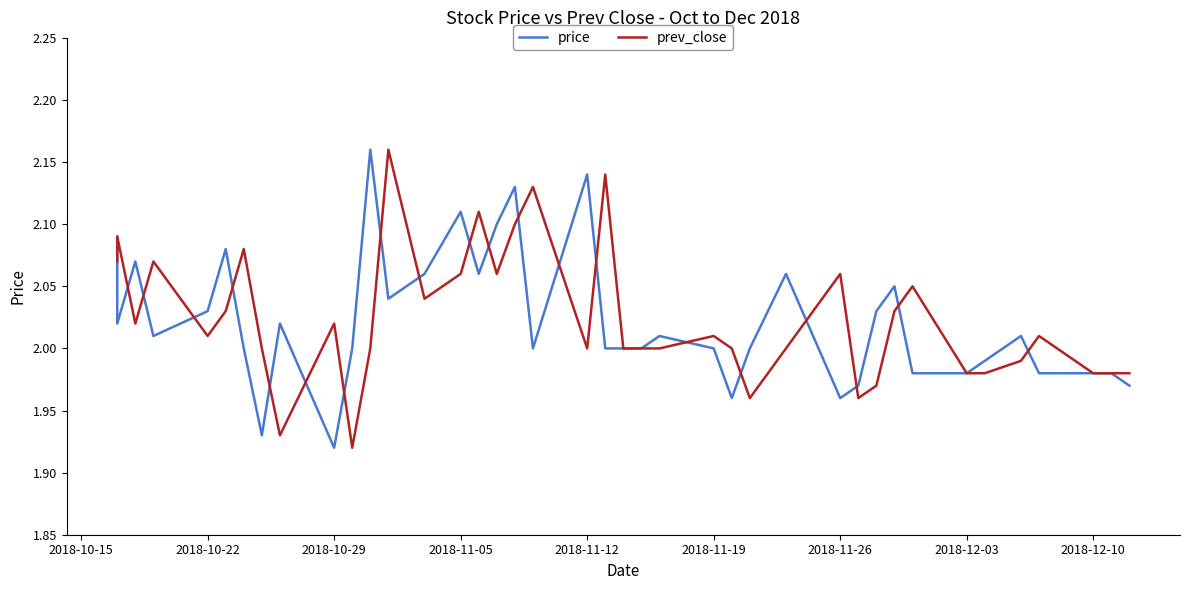

What is the average value of the price series?

2.0